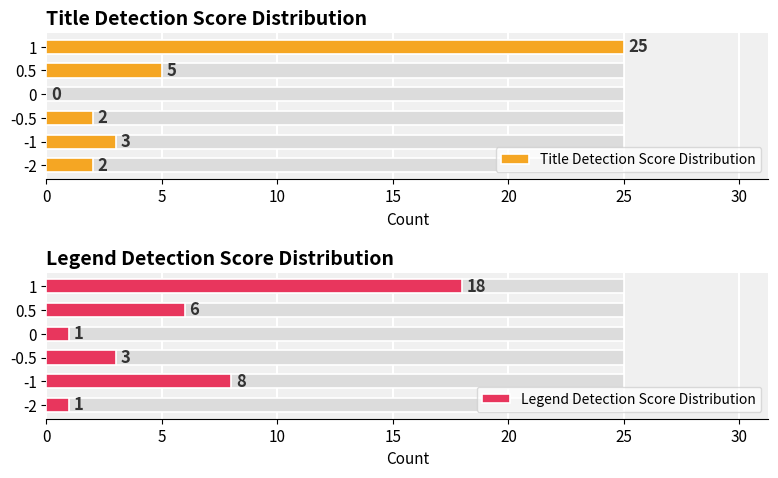

List the series in order of their peak value, lowest first.

Legend Detection Score Distribution, Title Detection Score Distribution